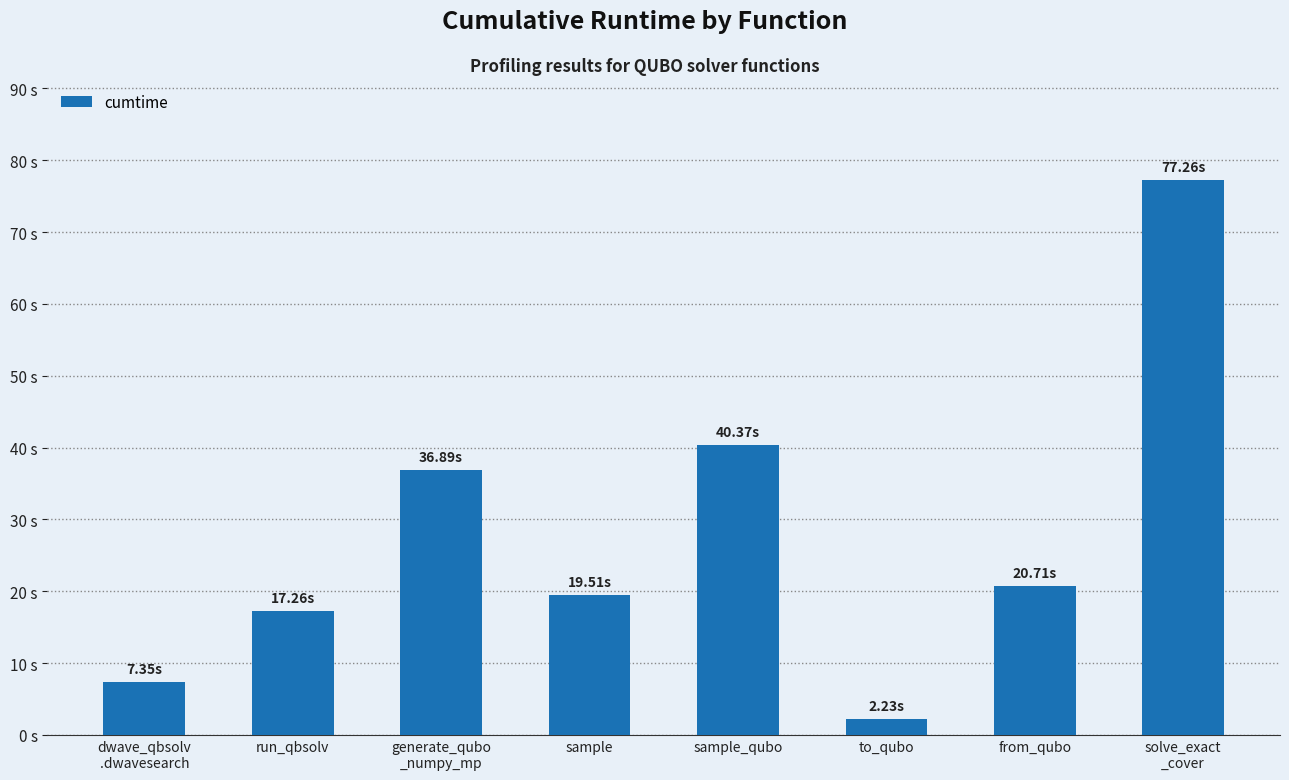

True or false: the data shows 66.9 at sample_qubo.

False